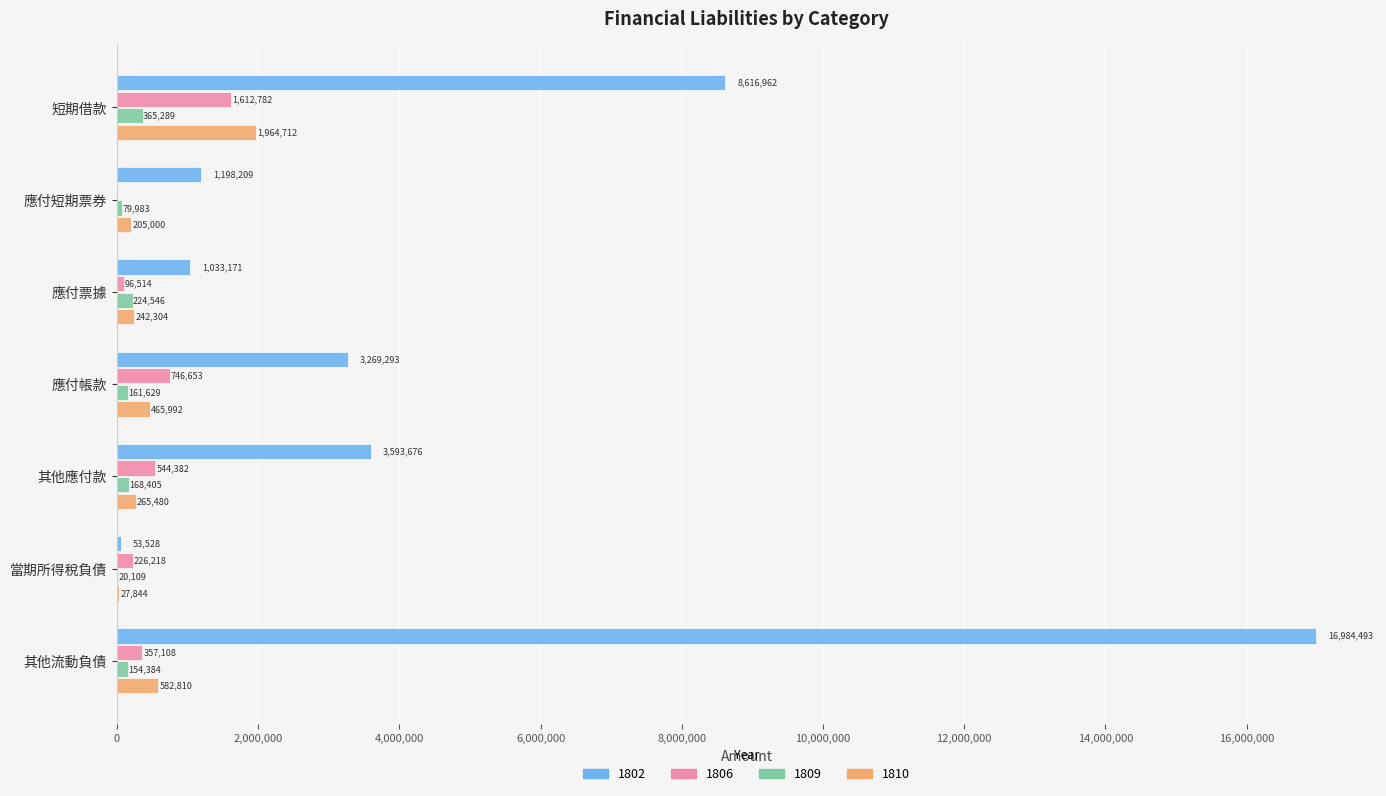

Is it true that 1810 equals 27844 at 當期所得稅負債?

True